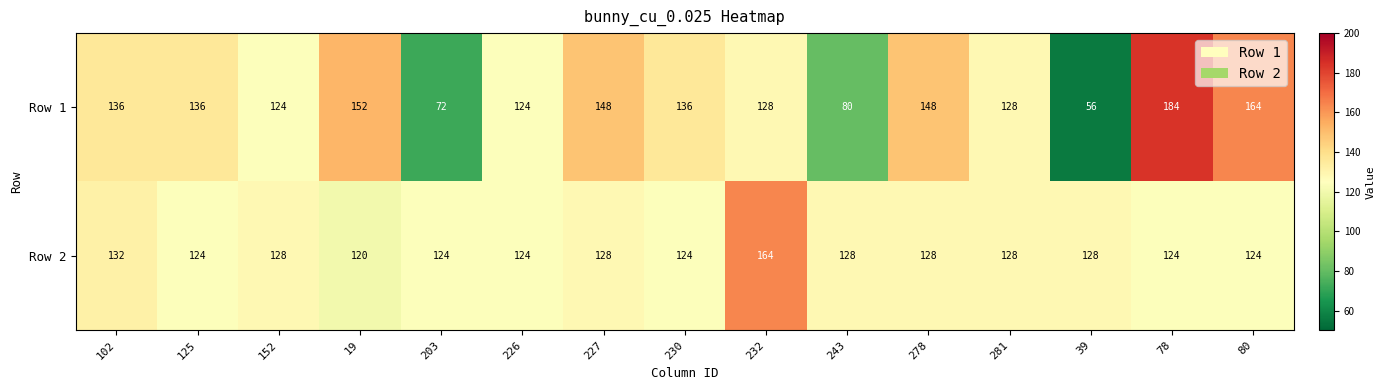

How many series are shown in this chart?

2